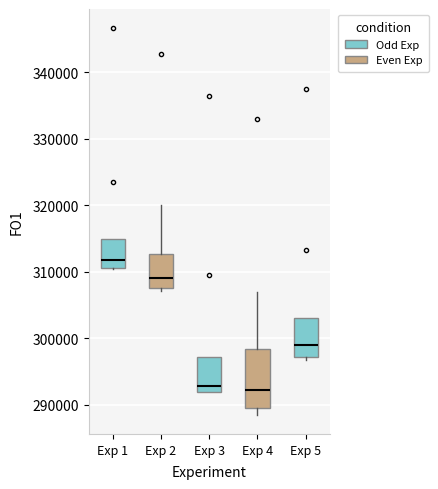

Where does the median line of the box for Exp 1 sit on the y-axis? The values are not printed on the chart, so give them approximately, as read against the axis.

312000